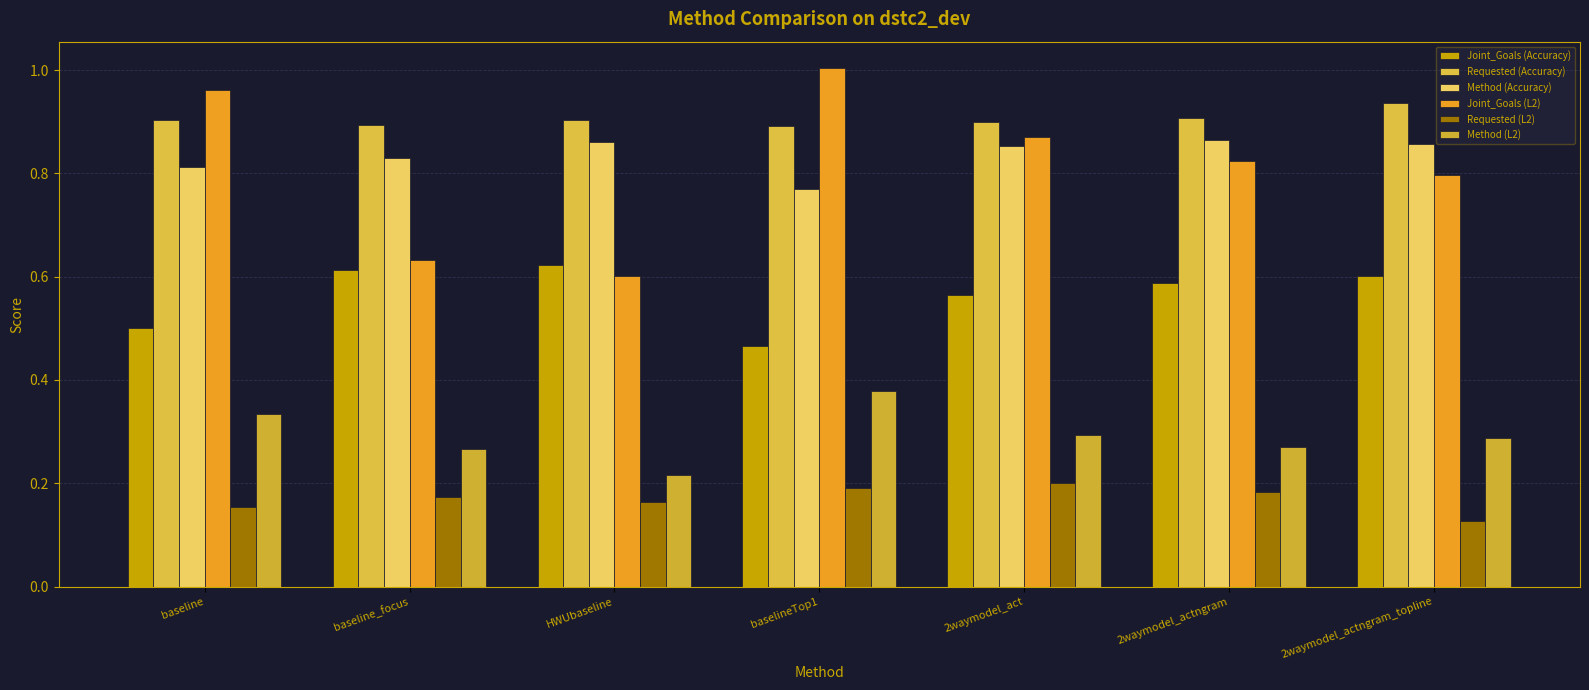

What is the label of the 4th bar from the right?

baselineTop1